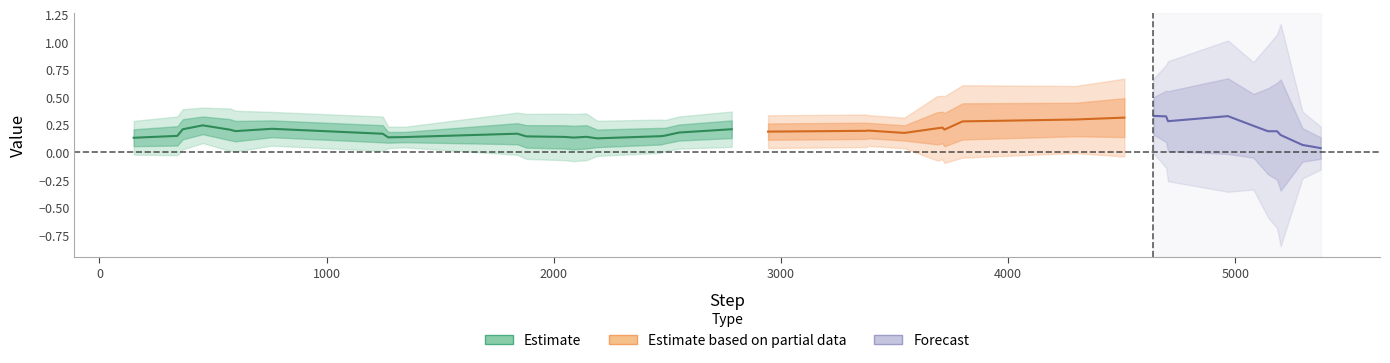

Reading left to right, list all the values displayed in this chart.

0.1	0.3	0.3	0.1	0.3	0.3	0.1	0.2	0.2	0.1	0.1	0.1	0.3	0.1	0.1	0.1	0.1	0.3	0.2	0.1	0.2	0.3	0.2	0.2	0.1	0.1	0.5	0.2	0.1	0.5	0.2	0.6	0.3	0.1	0.2	0.4	0.1	0.0	0.1	0.1